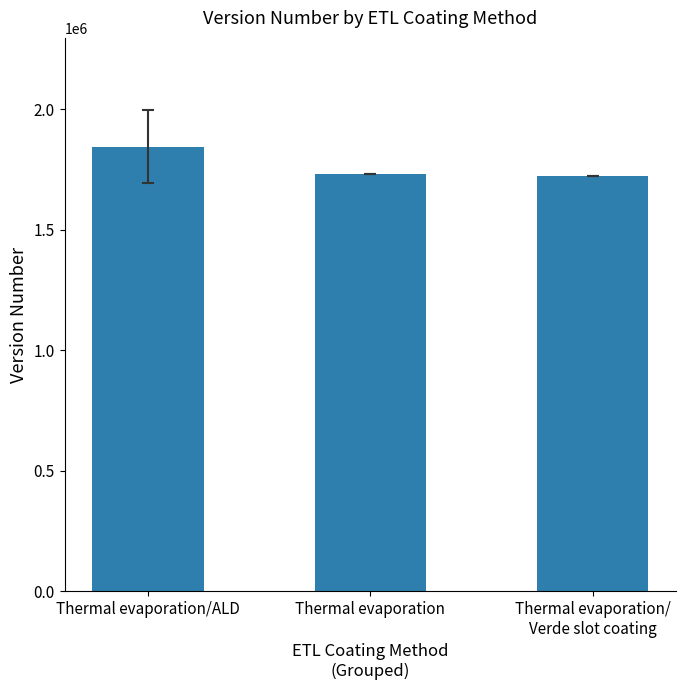

Reading right to left, what are all the values shown in this chart?

Thermal evaporation/
Verde slot coating=1721720.0	Thermal evaporation=1733055.0	Thermal evaporation/ALD=1845557.6